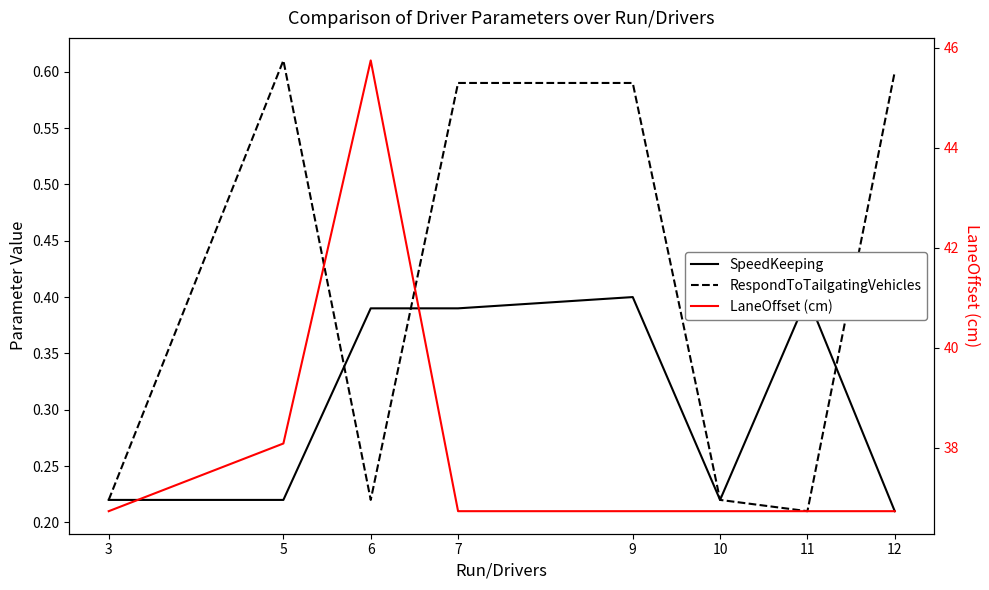

Where is the first local maximum for RespondToTailgatingVehicles?

5